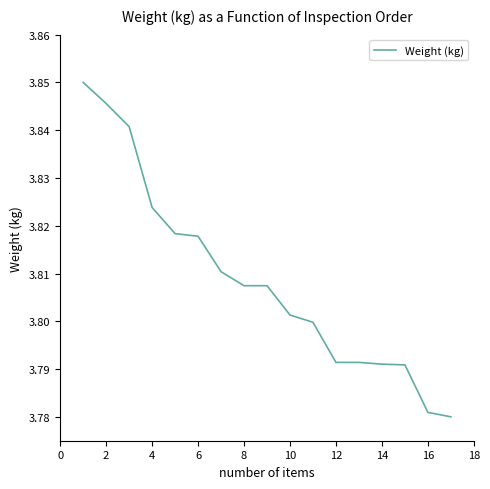

What is the minimum value shown in the chart?

3.8